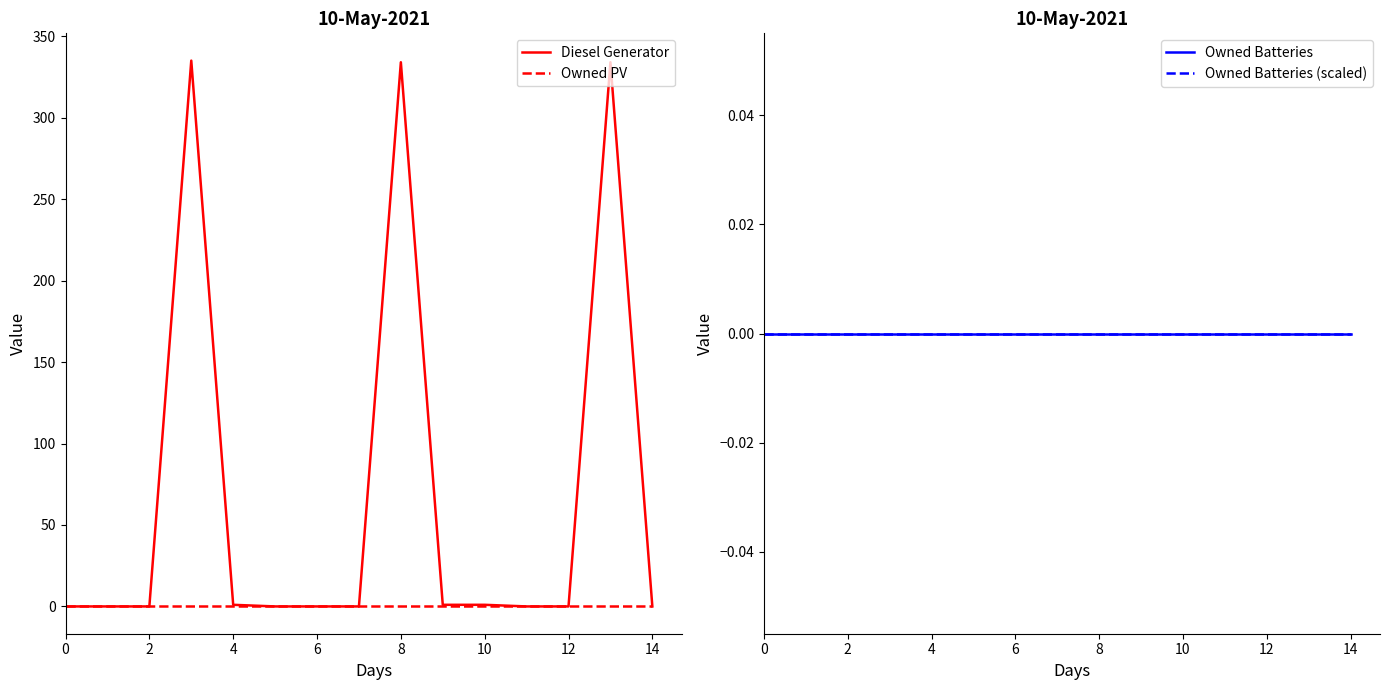

True or false: Owned PV and Owned Batteries cross at least once.

False